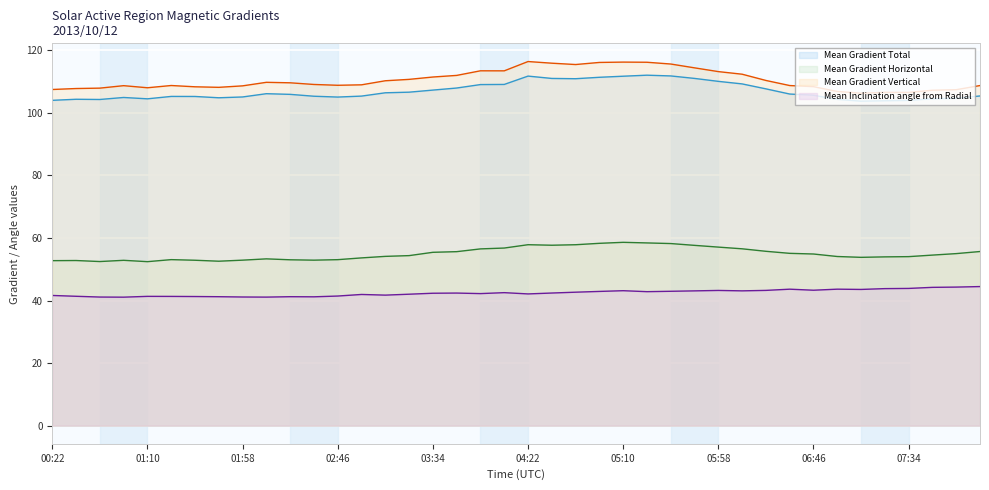

True or false: Mean Gradient Horizontal has a value of 75.6 at 00:22.

False